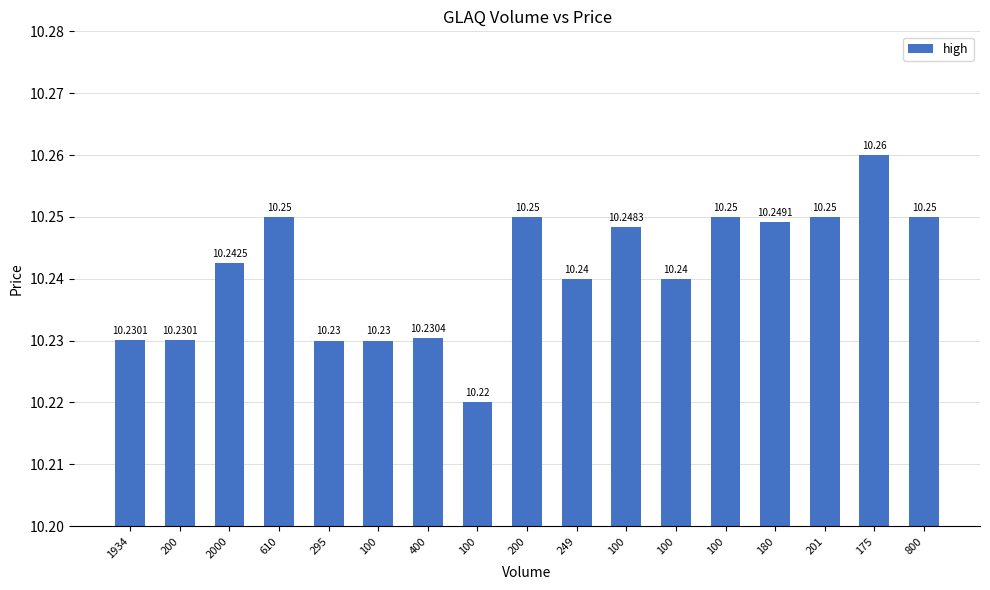

Which has a higher value, 200 or 201?

200